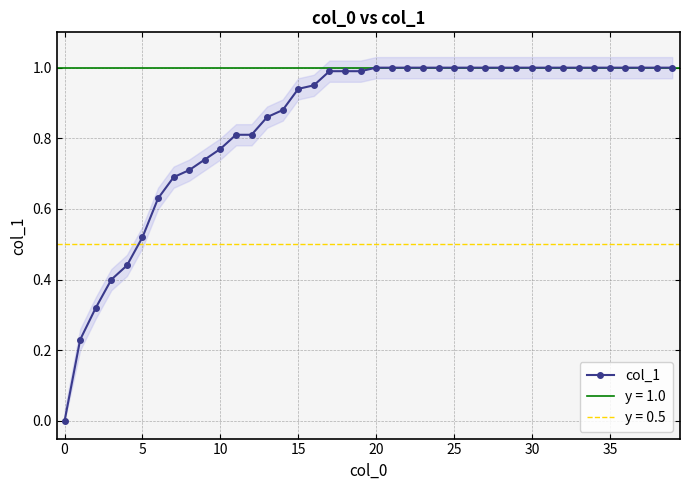

Reading right to left, what are all the values shown in this chart?

1.0	1.0	1.0	1.0	1.0	1.0	1.0	1.0	1.0	1.0	1.0	1.0	1.0	1.0	1.0	1.0	1.0	1.0	1.0	1.0	1.0	1.0	1.0	0.9	0.9	0.9	0.9	0.8	0.8	0.8	0.7	0.7	0.7	0.6	0.5	0.4	0.4	0.3	0.2	0.0